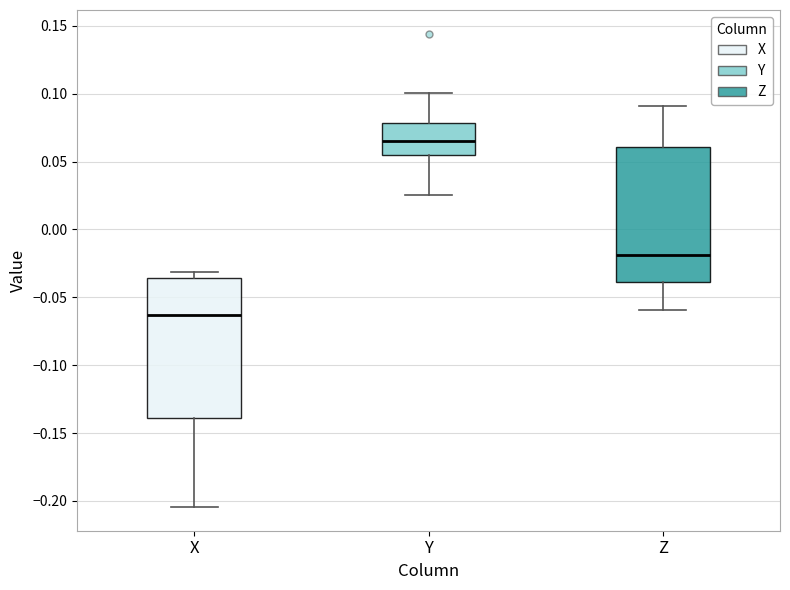

Reading left to right, transcribe this box plot: for each box, give where its median line is, the range the box spans, and where its two whiskers end, as read against the y-axis. The values are not printed on the chart, so give them approximately, as read against the axis.

X: median -0.065, box -0.140 to -0.035, whiskers -0.205 to -0.030
Y: median 0.065, box 0.055 to 0.080, whiskers 0.025 to 0.100
Z: median -0.020, box -0.040 to 0.060, whiskers -0.060 to 0.090